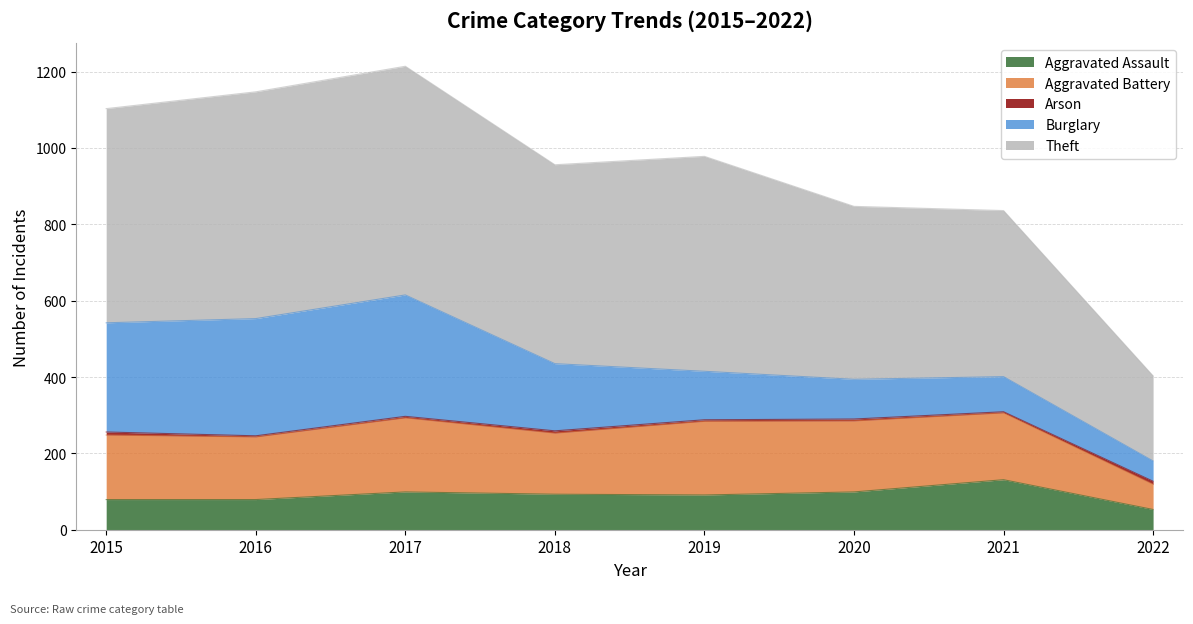

True or false: Arson has a value of 2 at 2021.

False